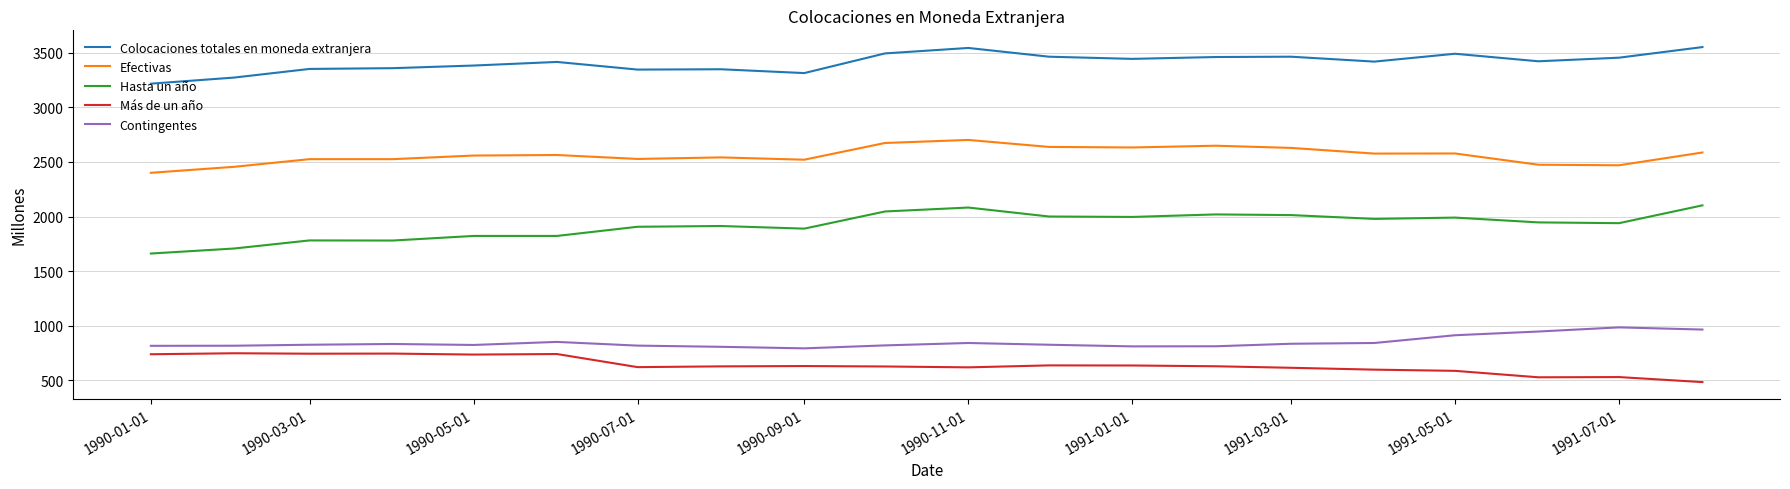

What is the maximum value shown in the chart?

3551